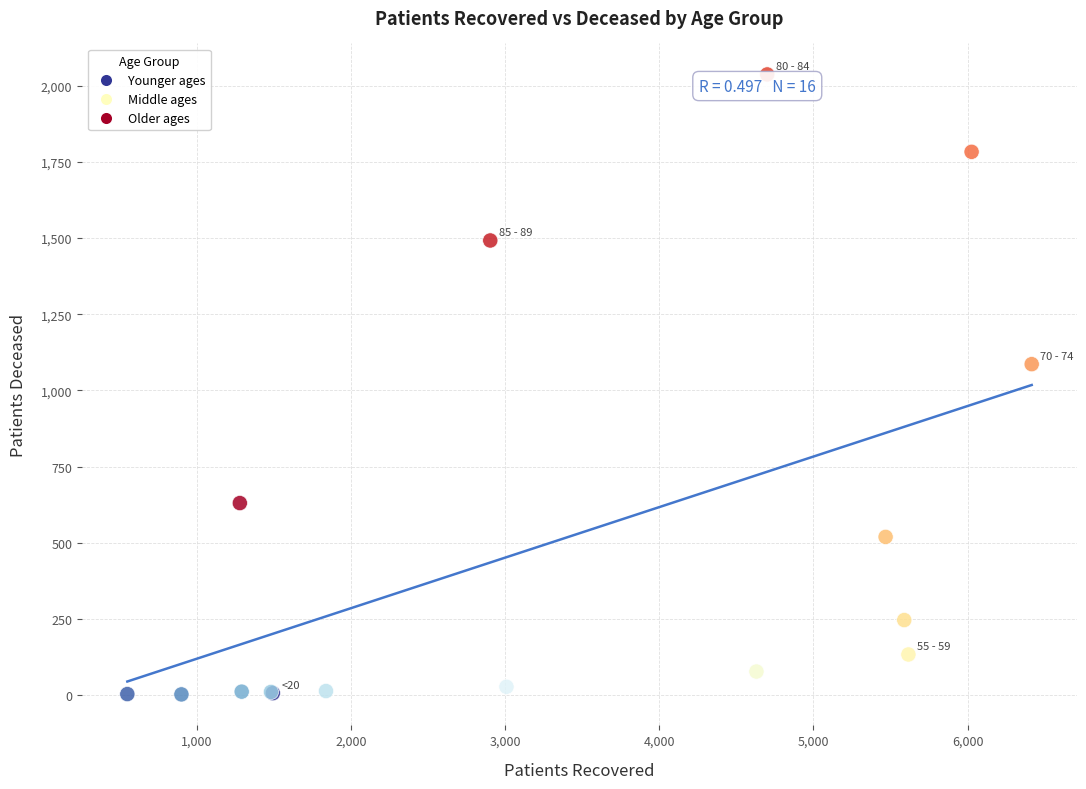

What Y value in the scatter plot is closest to 1019?

1086